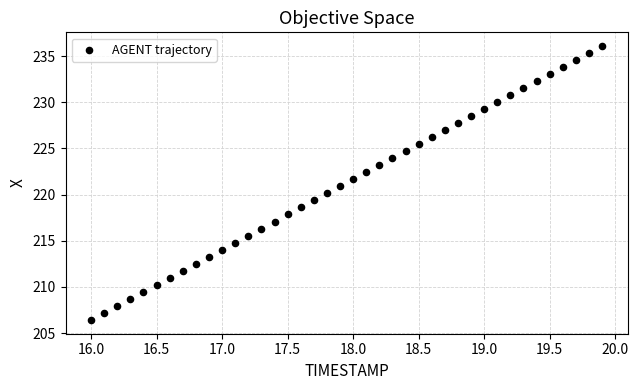

What is the range of Y values (max minus min)?

29.7